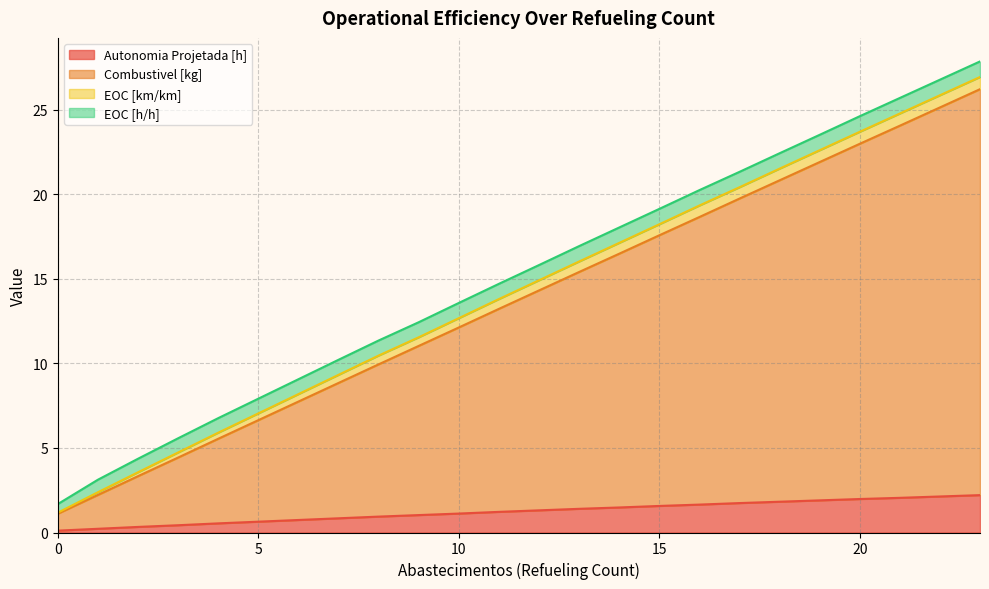

Where does the Autonomia Projetada [h] series first go above 1?

9